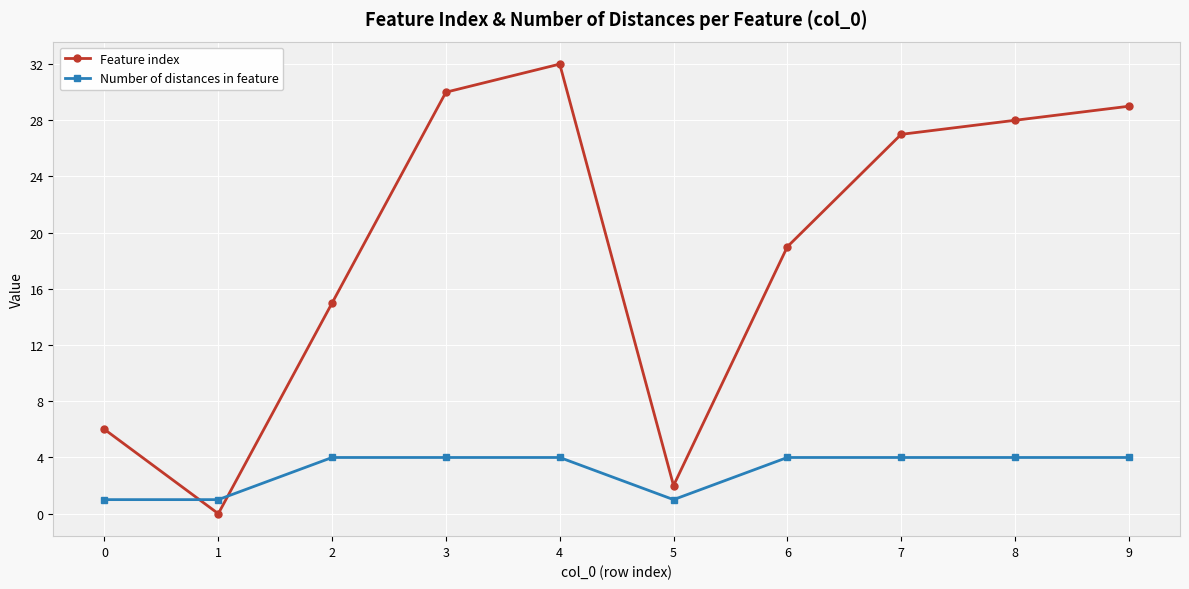

How many lines are shown in the chart?

2